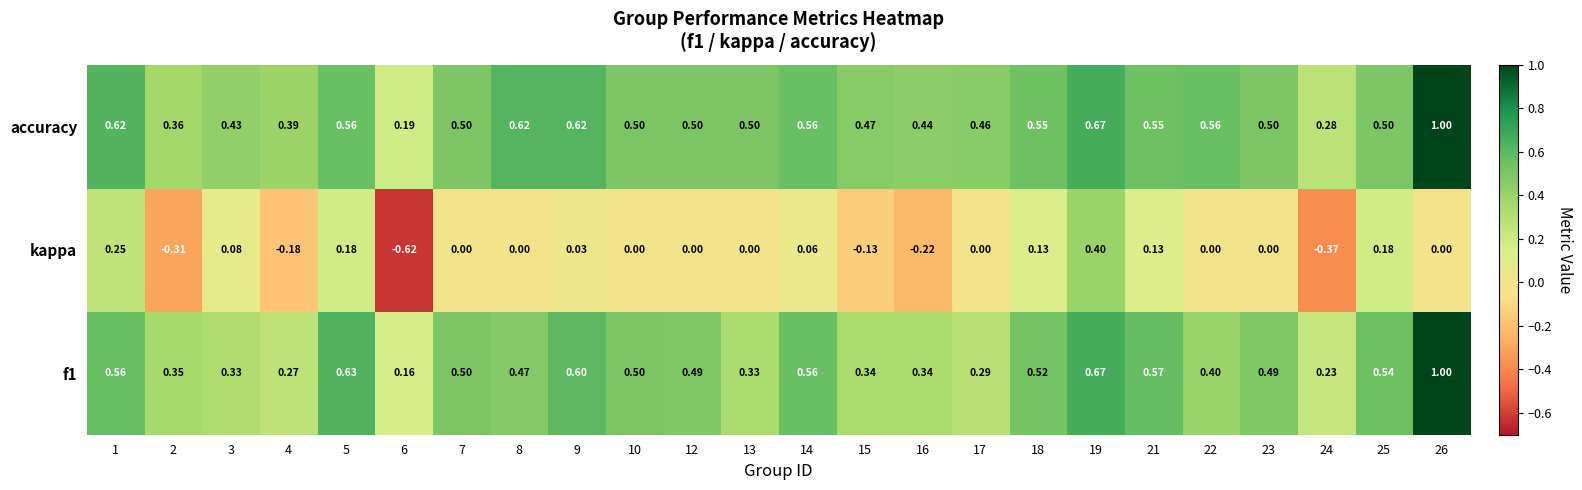

Which series has the largest total across all categories?

accuracy